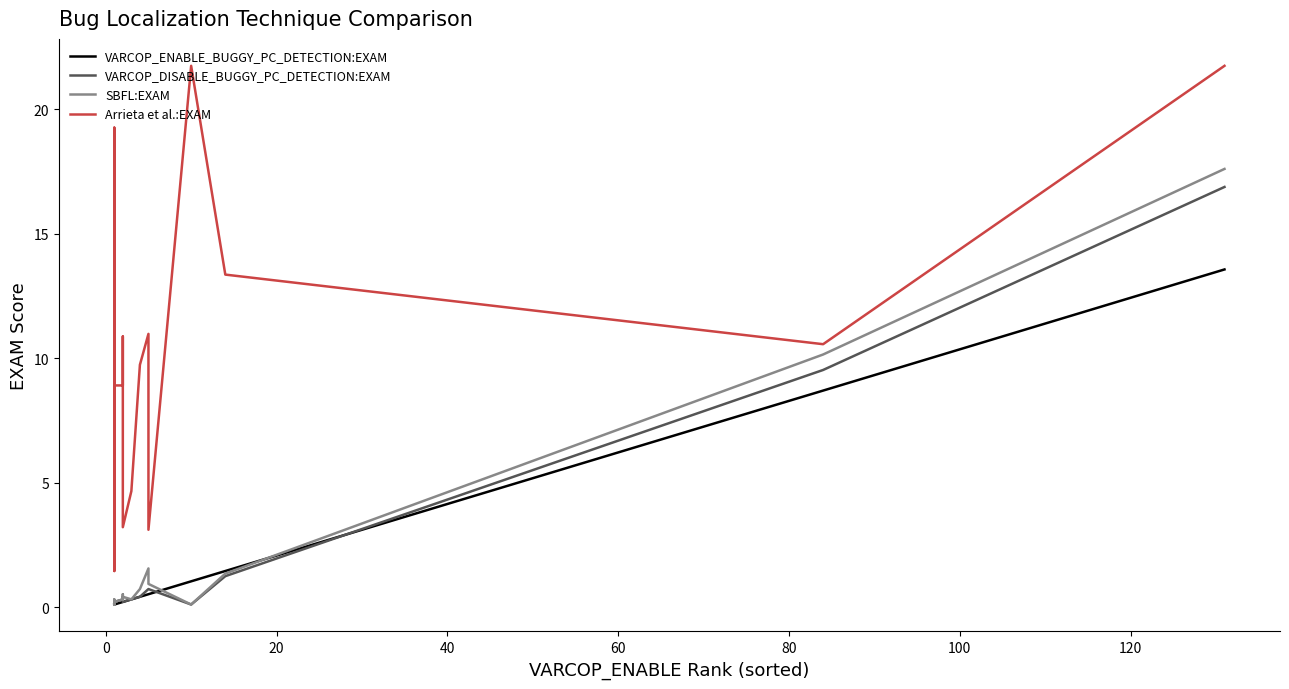

True or false: Arrieta et al.:EXAM and VARCOP_DISABLE_BUGGY_PC_DETECTION:EXAM intersect in this chart.

False